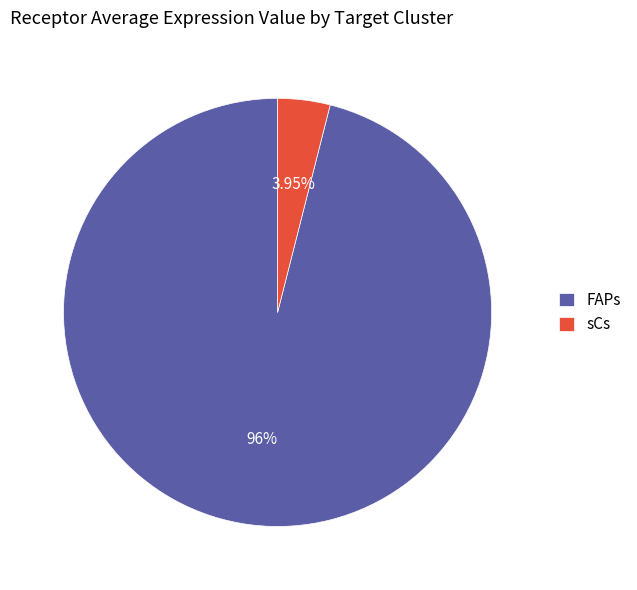

Which has a higher value, FAPs or sCs?

FAPs